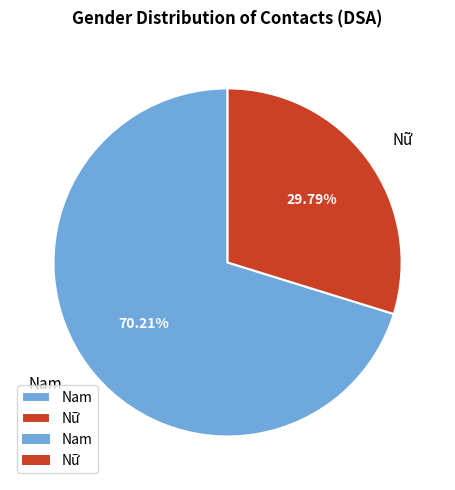

To the nearest percent, what is the difference between the largest and smallest slice percentages?

40%